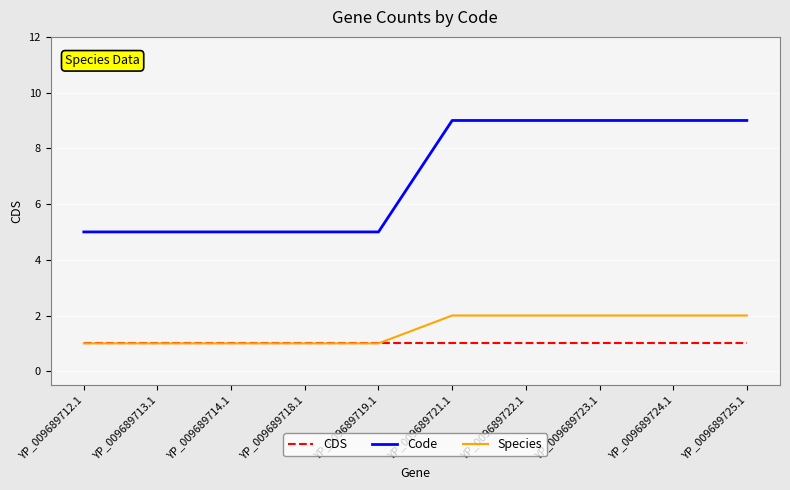

True or false: CDS has a value of 2 at YP_009689725.1.

False